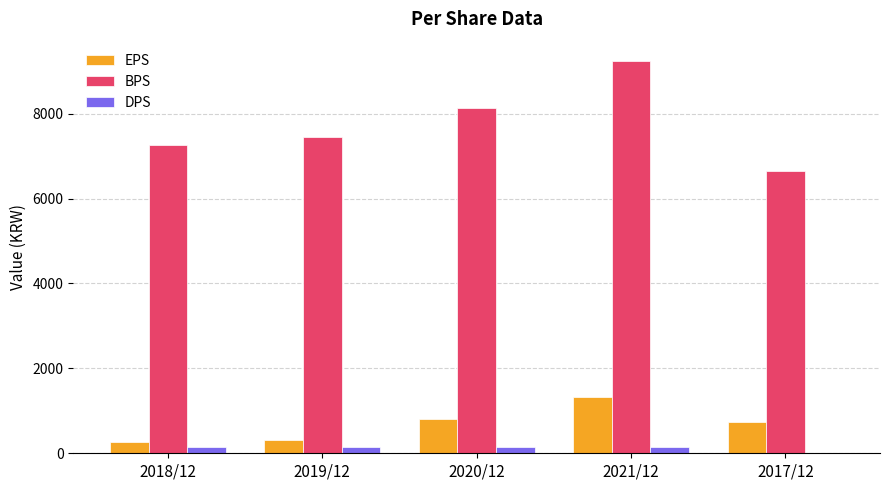

Which label corresponds to the largest value in the chart?

2021/12